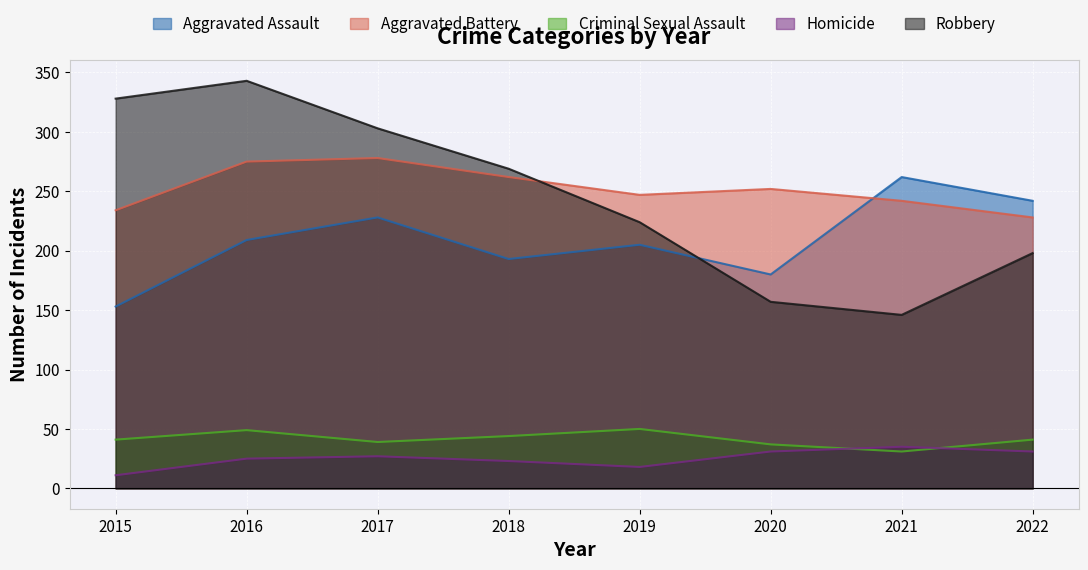

Which label corresponds to the largest value in the chart?

2016